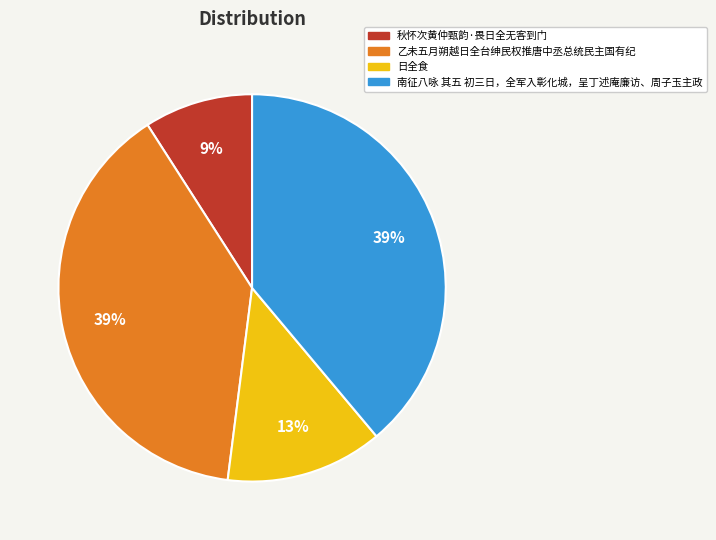

Which slice is the smallest?

秋怀次黄仲甄韵·畏日全无客到门